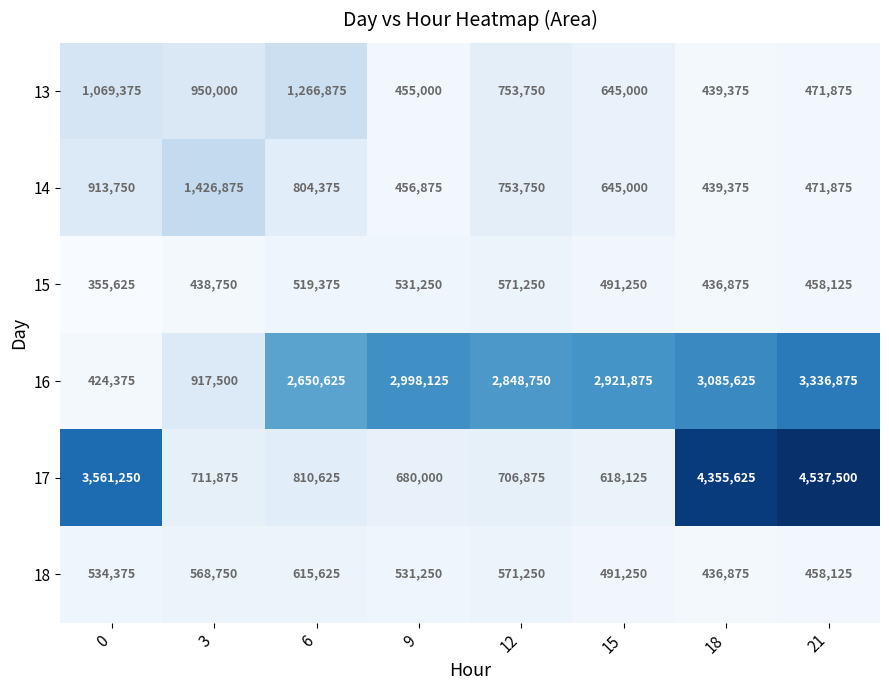

What is the difference between the maximum and minimum values in the 17 series?

3919375